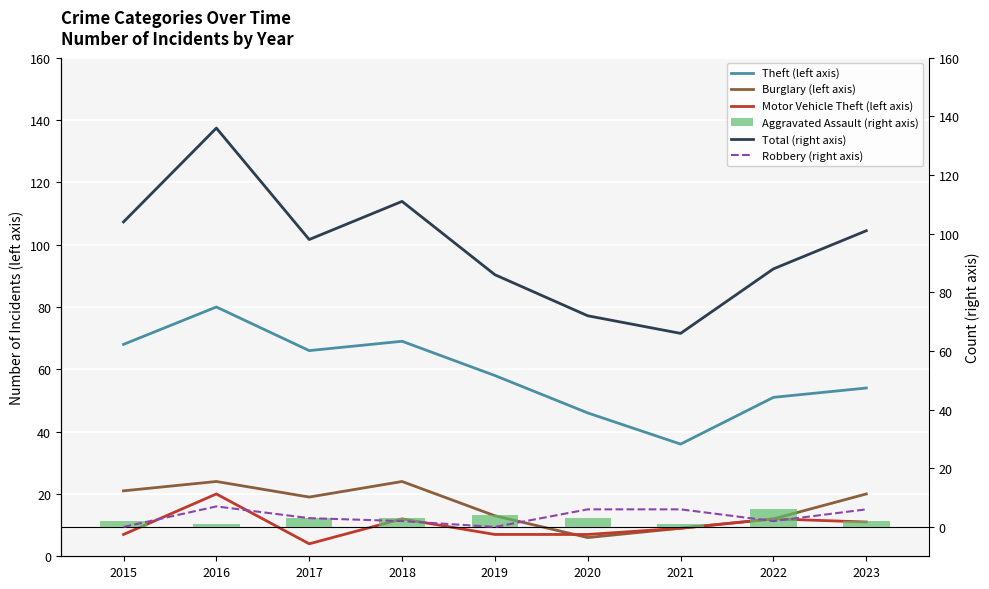

What is the approximate value of Burglary (left axis) at 2016, to the nearest 5?

25